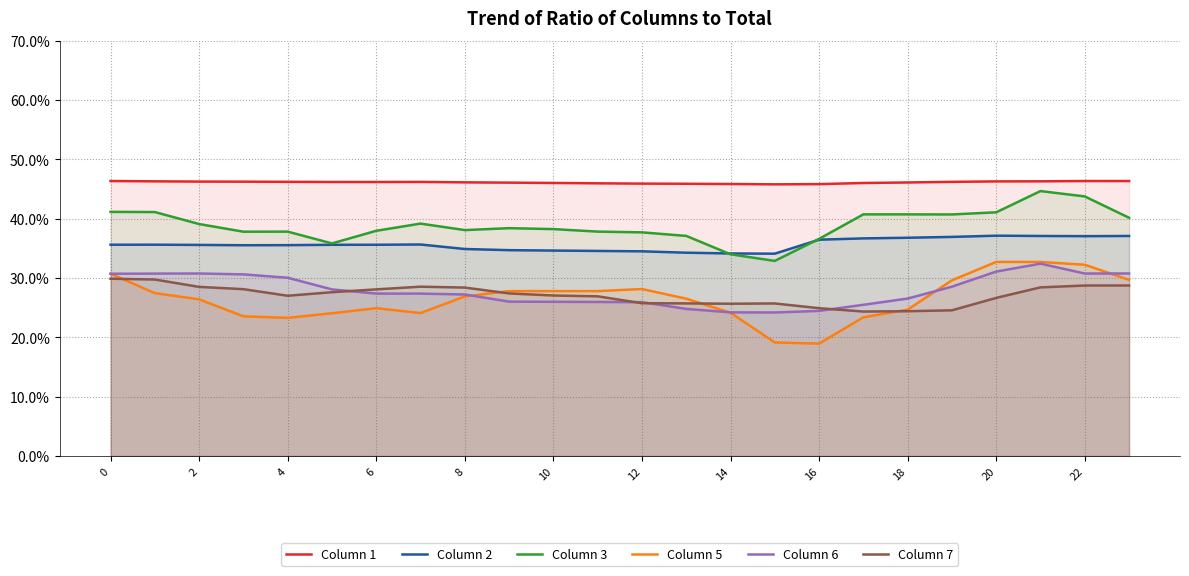

True or false: Column 6 has a value of 36.9 at 10.

False